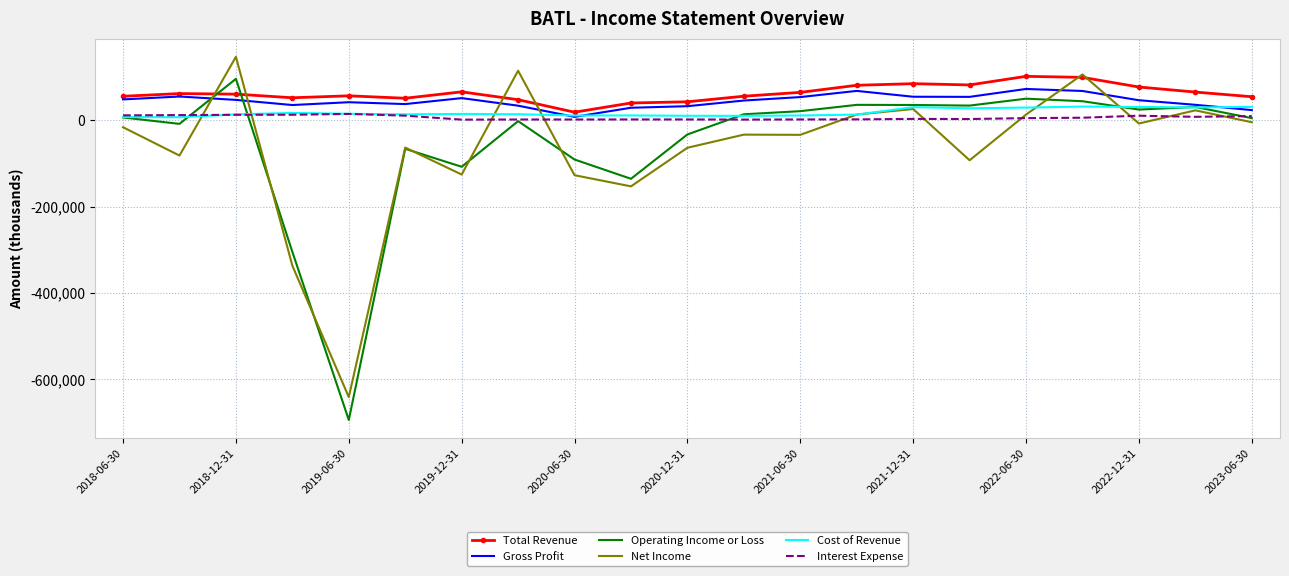

True or false: Total Revenue and Operating Income or Loss cross at least once.

True